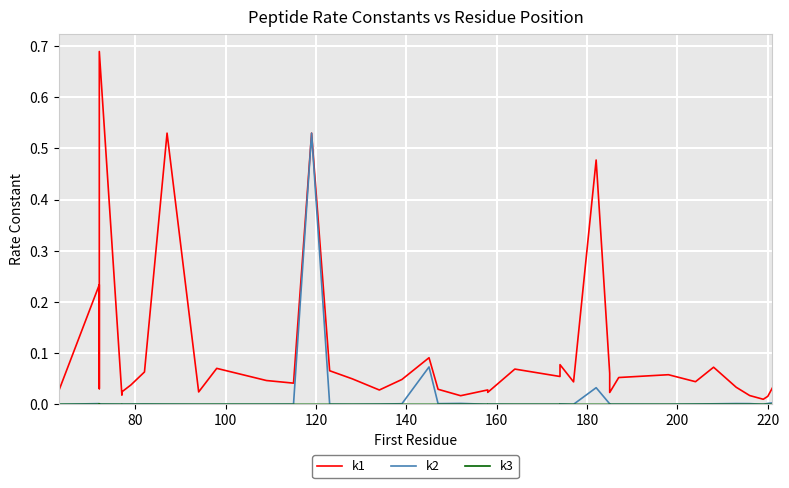

How many interior local valleys does the k3 series have?

11